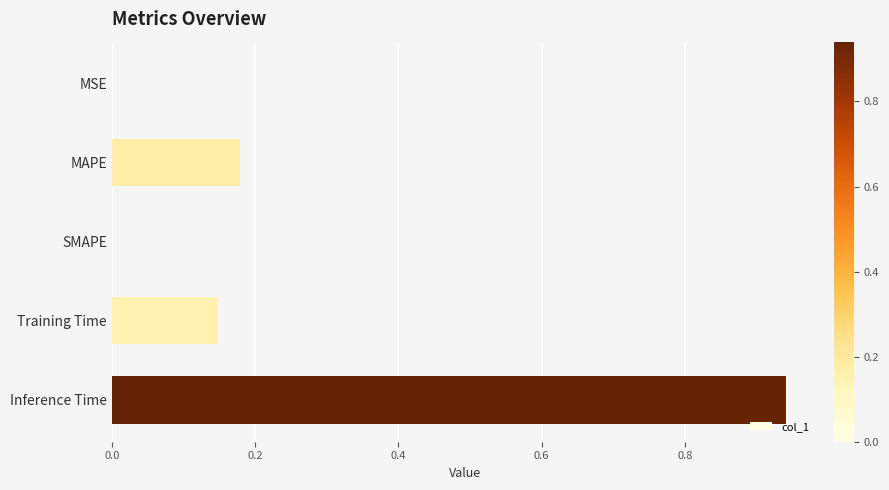

The chart shows a value of 0.0 at SMAPE. True or false?

True